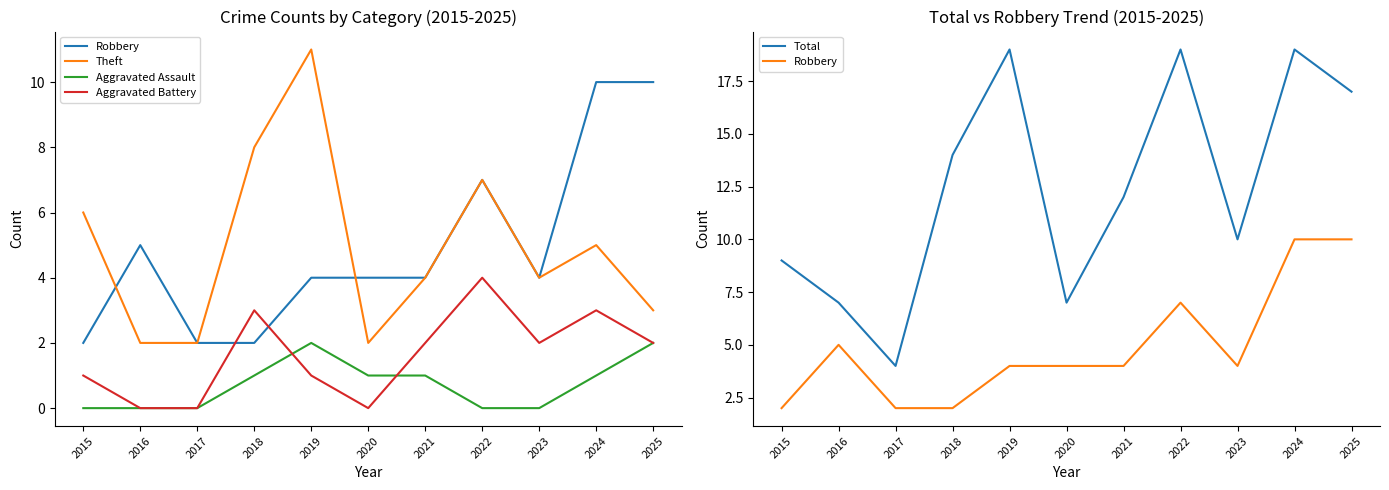

What are all the series names shown in the legend?

Robbery, Theft, Aggravated Assault, Aggravated Battery, Total